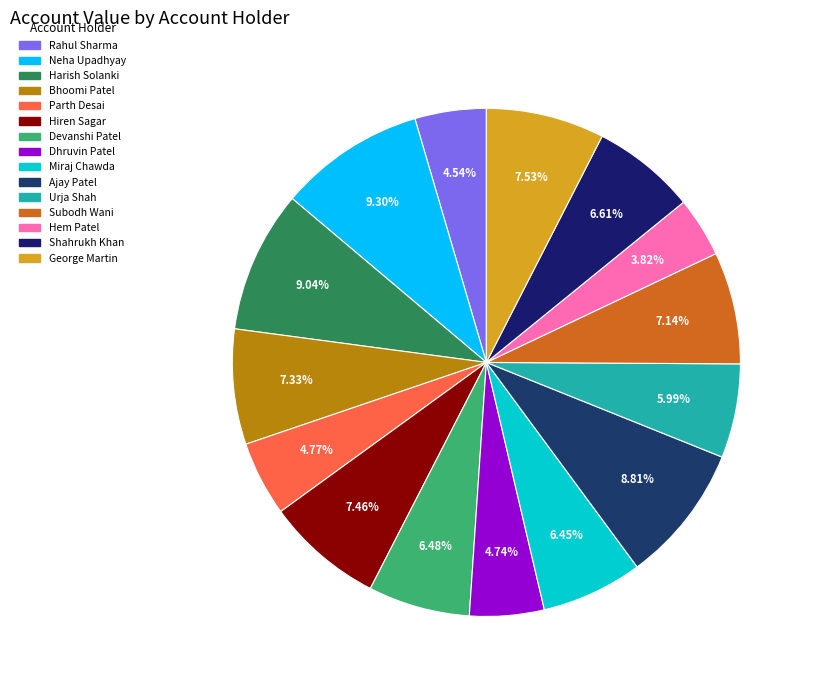

True or false: Subodh Wani accounts for 1% of the total.

False